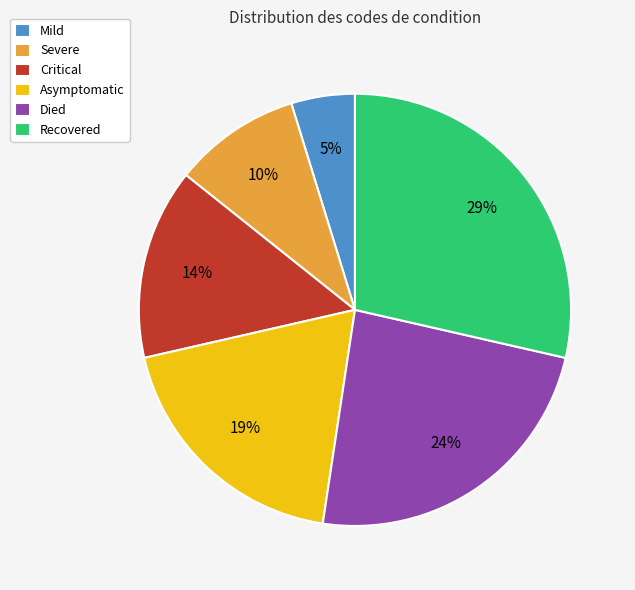

How many segments does this pie chart have?

6